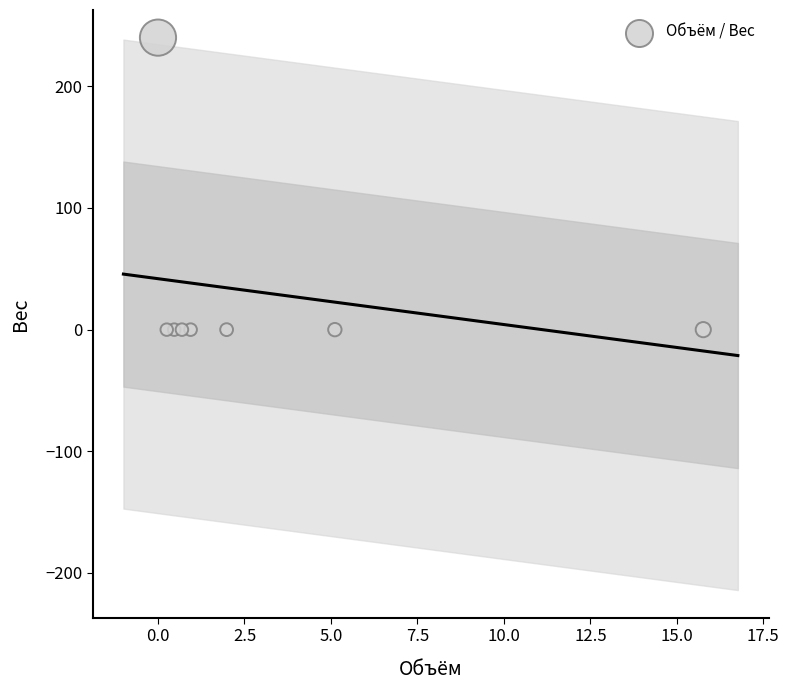

What is the range of Y values (max minus min)?

240